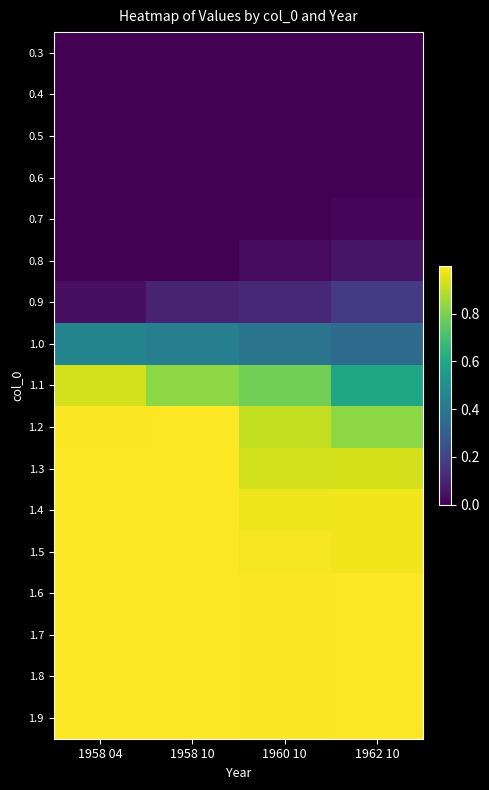

What is the total value across all series at 1958 04?

9.4